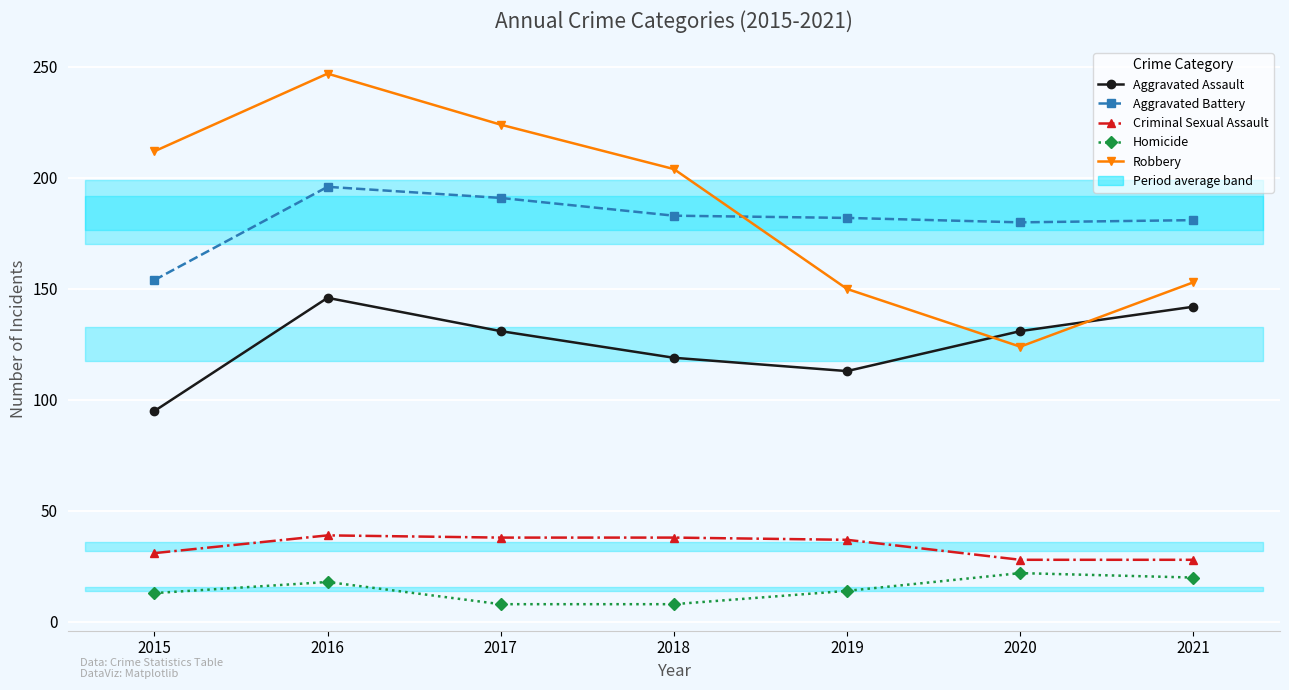

At which label is Aggravated Assault closest to 120?

2018